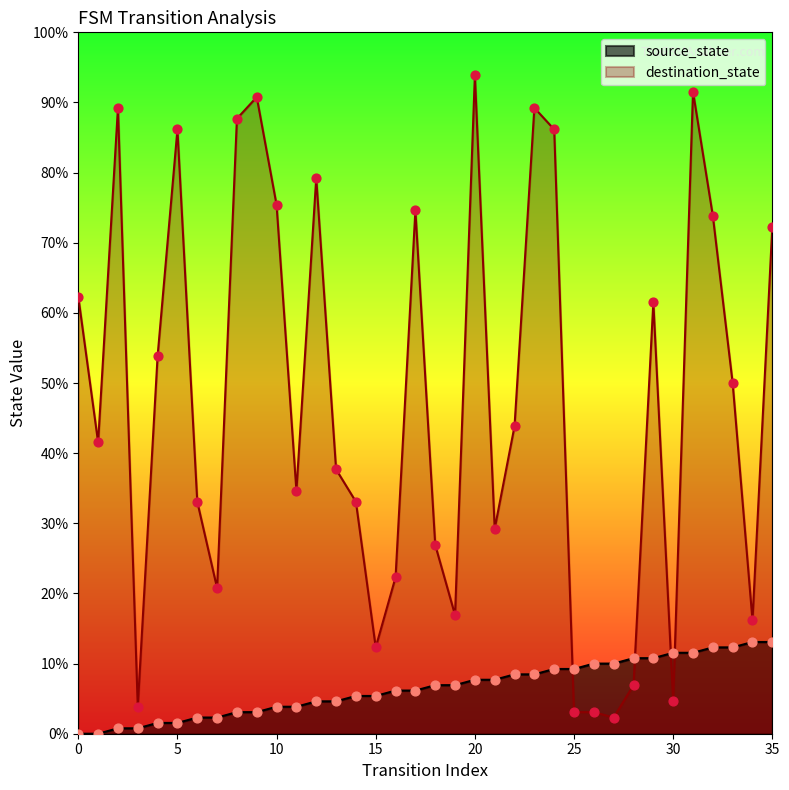

What are all the series names shown in the legend?

source_state, destination_state